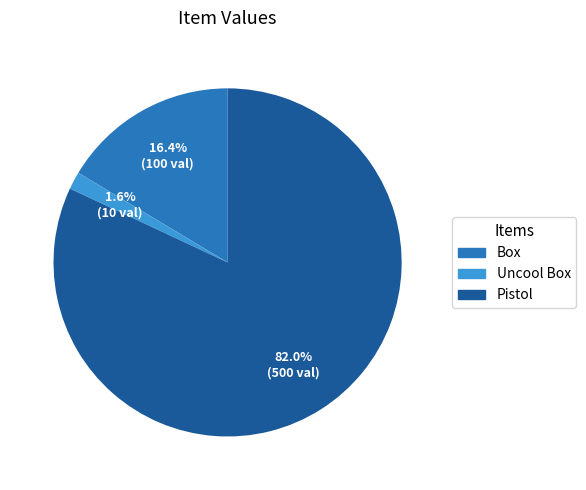

To the nearest percent, what is the average slice percentage?

33%